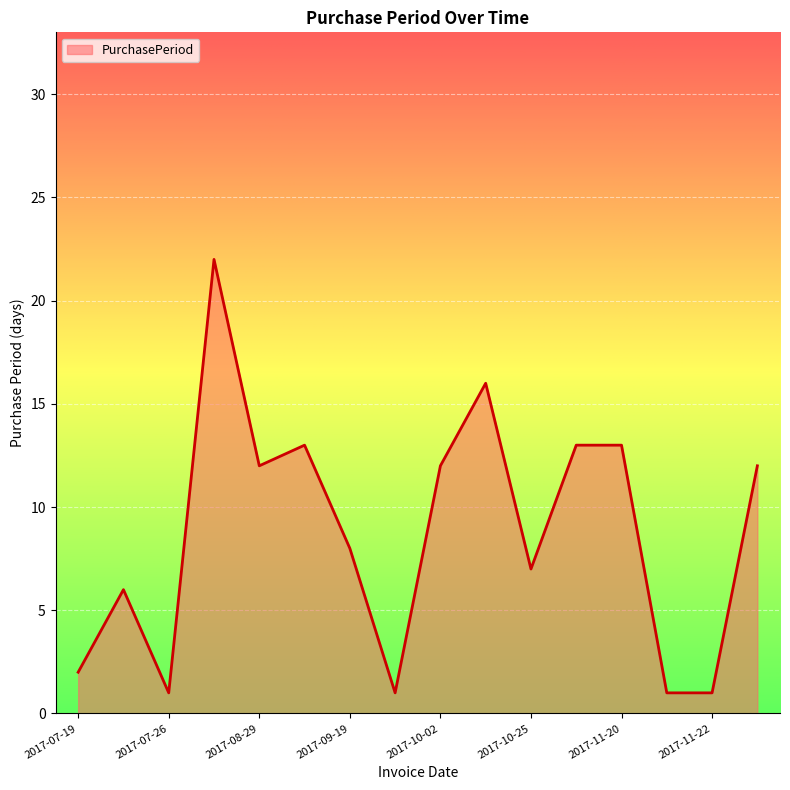

What is the maximum value shown in the chart?

22